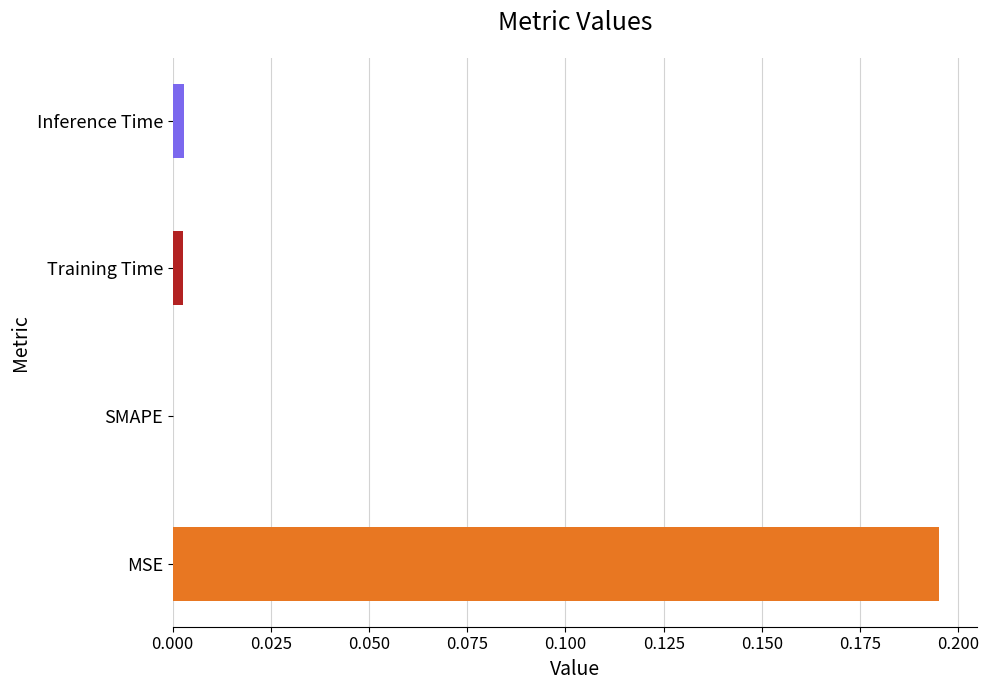

Which has a higher value, MSE or Inference Time?

MSE